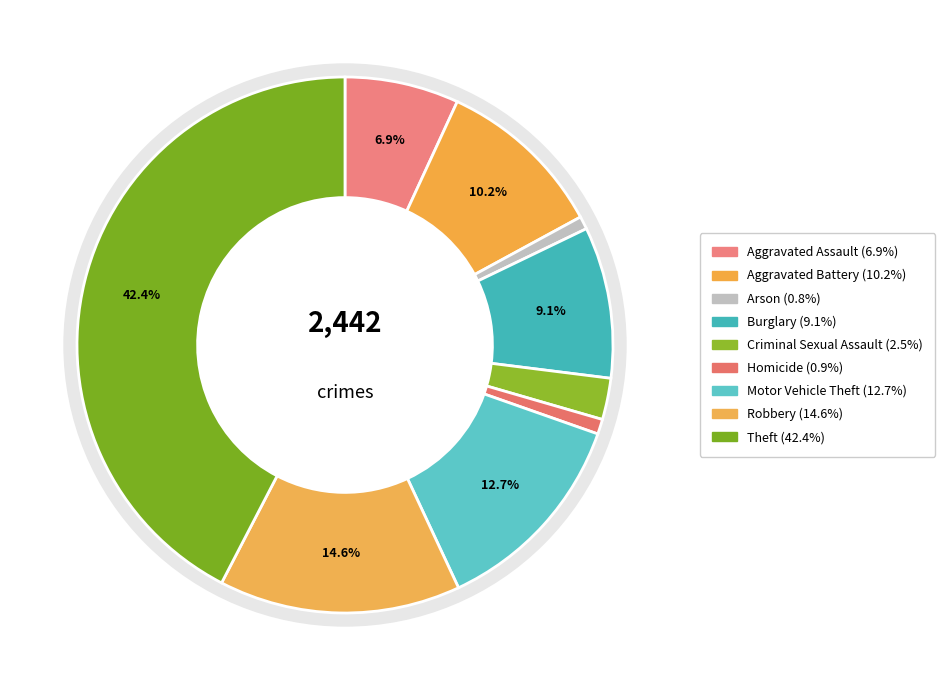

How many segments does this pie chart have?

9